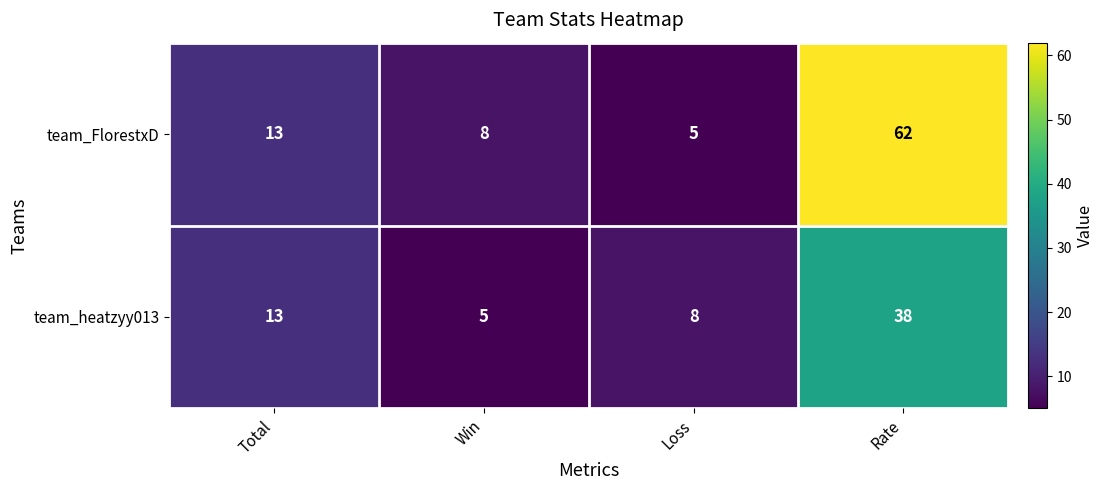

What is the difference between the maximum and minimum values in the team_FlorestxD series?

57